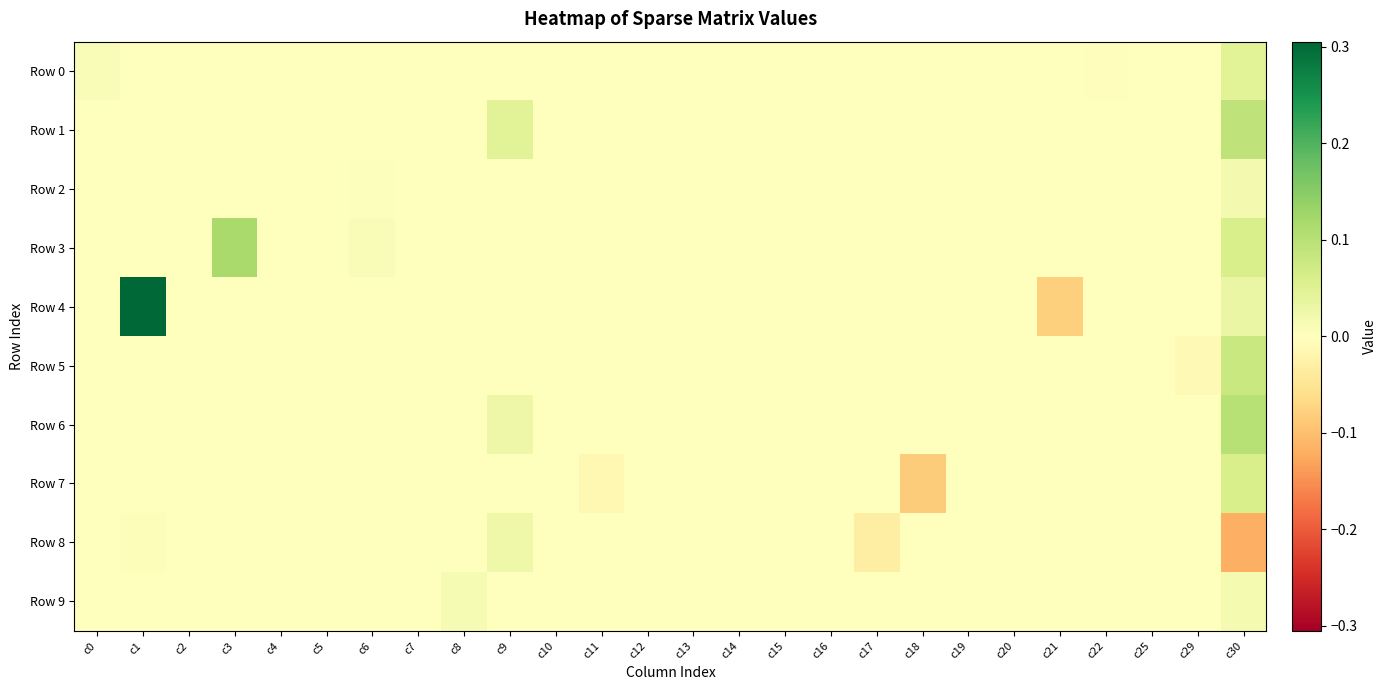

Reading left to right, what are all the values shown in this chart?

Row 0: c0=0.0	c1=0.0	c2=0.0	c3=0.0	c4=0.0	c5=0.0	c6=0.0	c7=0.0	c8=0.0	c9=0.0	c10=0.0	c11=0.0	c12=0.0	c13=0.0	c14=0.0	c15=0.0	c16=0.0	c17=0.0	c18=0.0	c19=0.0	c20=0.0	c21=0.0	c22=-0.0	c25=0.0	c29=0.0	c30=0.0
Row 1: c0=0.0	c1=0.0	c2=0.0	c3=0.0	c4=0.0	c5=0.0	c6=0.0	c7=0.0	c8=0.0	c9=0.0	c10=0.0	c11=0.0	c12=0.0	c13=0.0	c14=0.0	c15=0.0	c16=0.0	c17=0.0	c18=0.0	c19=0.0	c20=0.0	c21=0.0	c22=0.0	c25=0.0	c29=0.0	c30=0.1
Row 2: c0=0.0	c1=0.0	c2=0.0	c3=0.0	c4=0.0	c5=0.0	c6=0.0	c7=0.0	c8=0.0	c9=0.0	c10=0.0	c11=0.0	c12=0.0	c13=0.0	c14=0.0	c15=0.0	c16=0.0	c17=0.0	c18=0.0	c19=0.0	c20=0.0	c21=0.0	c22=0.0	c25=0.0	c29=0.0	c30=0.0
Row 3: c0=0.0	c1=0.0	c2=0.0	c3=0.1	c4=0.0	c5=0.0	c6=0.0	c7=0.0	c8=0.0	c9=0.0	c10=0.0	c11=0.0	c12=0.0	c13=0.0	c14=0.0	c15=0.0	c16=0.0	c17=0.0	c18=0.0	c19=0.0	c20=0.0	c21=0.0	c22=0.0	c25=0.0	c29=0.0	c30=0.1
Row 4: c0=0.0	c1=0.3	c2=0.0	c3=0.0	c4=0.0	c5=0.0	c6=0.0	c7=0.0	c8=0.0	c9=0.0	c10=0.0	c11=0.0	c12=0.0	c13=0.0	c14=0.0	c15=0.0	c16=0.0	c17=0.0	c18=0.0	c19=0.0	c20=0.0	c21=-0.1	c22=0.0	c25=0.0	c29=0.0	c30=0.0
Row 5: c0=0.0	c1=0.0	c2=0.0	c3=0.0	c4=0.0	c5=0.0	c6=0.0	c7=0.0	c8=0.0	c9=0.0	c10=0.0	c11=0.0	c12=0.0	c13=0.0	c14=0.0	c15=0.0	c16=0.0	c17=0.0	c18=0.0	c19=0.0	c20=0.0	c21=0.0	c22=0.0	c25=0.0	c29=-0.0	c30=0.1
Row 6: c0=0.0	c1=0.0	c2=0.0	c3=0.0	c4=0.0	c5=0.0	c6=0.0	c7=0.0	c8=0.0	c9=0.0	c10=0.0	c11=0.0	c12=0.0	c13=0.0	c14=0.0	c15=0.0	c16=0.0	c17=0.0	c18=0.0	c19=0.0	c20=0.0	c21=0.0	c22=0.0	c25=0.0	c29=0.0	c30=0.1
Row 7: c0=0.0	c1=0.0	c2=0.0	c3=0.0	c4=0.0	c5=0.0	c6=0.0	c7=0.0	c8=0.0	c9=0.0	c10=0.0	c11=-0.0	c12=0.0	c13=0.0	c14=0.0	c15=0.0	c16=0.0	c17=0.0	c18=-0.1	c19=0.0	c20=0.0	c21=0.0	c22=0.0	c25=0.0	c29=0.0	c30=0.1
Row 8: c0=0.0	c1=0.0	c2=0.0	c3=0.0	c4=0.0	c5=0.0	c6=0.0	c7=0.0	c8=0.0	c9=0.0	c10=0.0	c11=0.0	c12=0.0	c13=0.0	c14=0.0	c15=0.0	c16=0.0	c17=-0.0	c18=0.0	c19=0.0	c20=0.0	c21=0.0	c22=0.0	c25=0.0	c29=0.0	c30=-0.1
Row 9: c0=0.0	c1=0.0	c2=0.0	c3=0.0	c4=0.0	c5=0.0	c6=0.0	c7=0.0	c8=0.0	c9=0.0	c10=0.0	c11=0.0	c12=0.0	c13=0.0	c14=0.0	c15=0.0	c16=0.0	c17=0.0	c18=0.0	c19=0.0	c20=0.0	c21=0.0	c22=0.0	c25=0.0	c29=0.0	c30=0.0